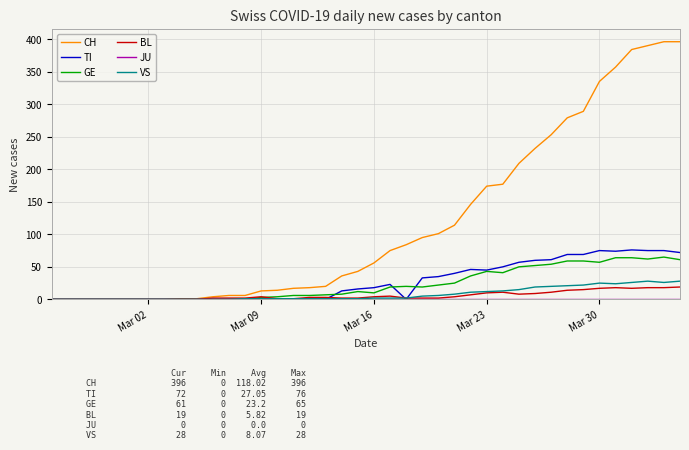

Which series has the largest range (max minus min)?

CH